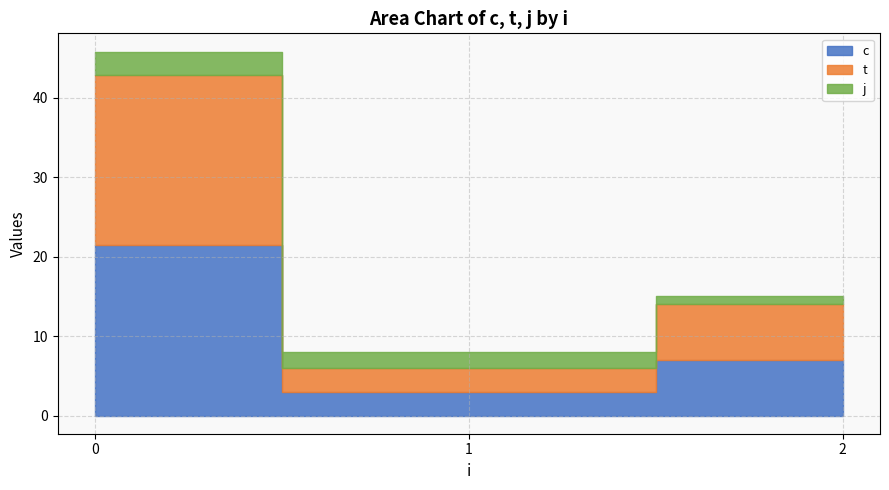

True or false: t and j cross at least once.

False